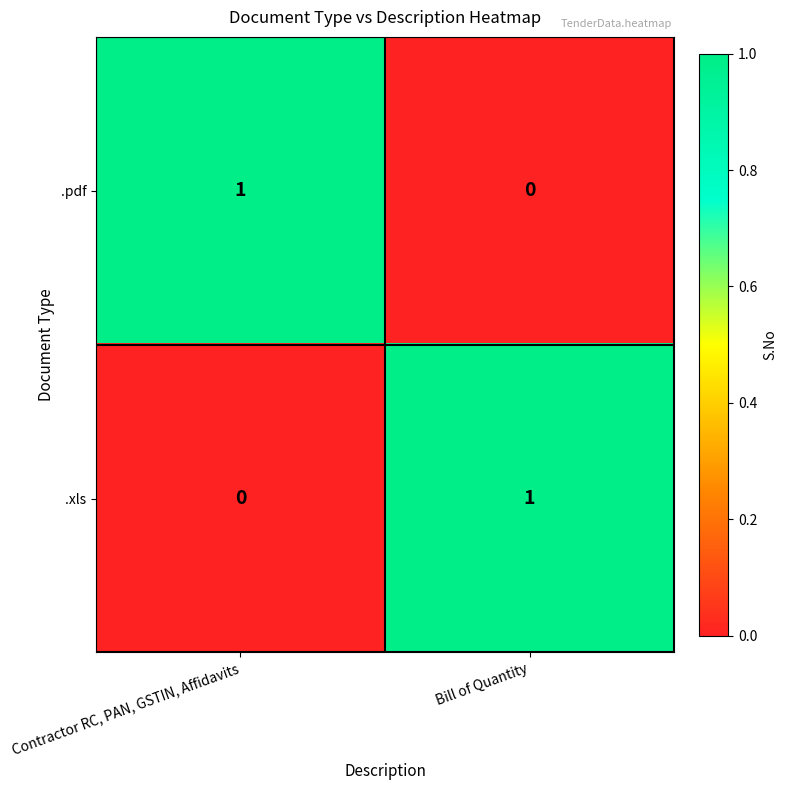

The .xls series shows 1 at Bill of Quantity. True or false?

True